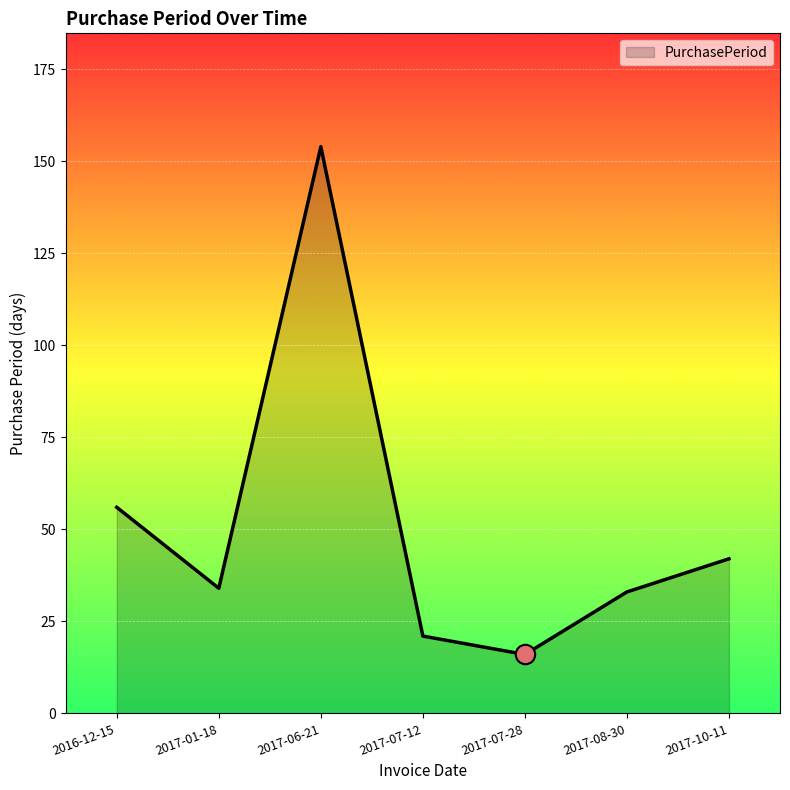

How many categories are shown in the chart?

7